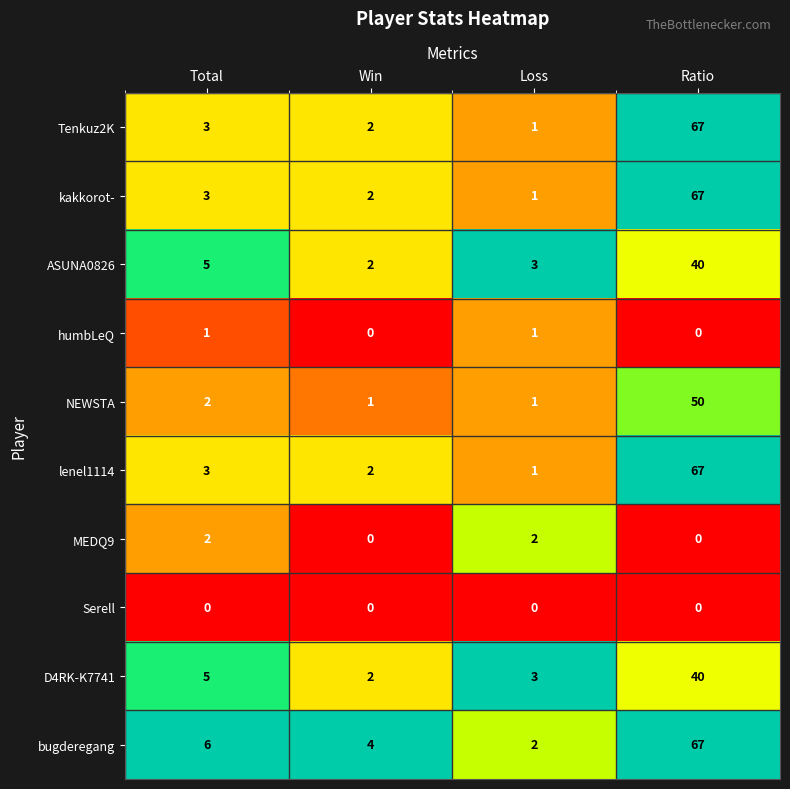

Read the lenel1114 value at Ratio, to the nearest 10.

70